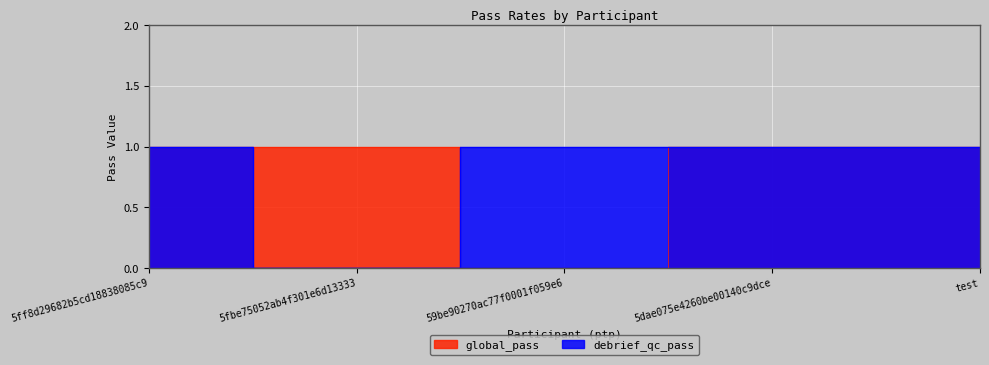

What is the difference between the second highest and minimum values in the debrief_qc_pass series?

1